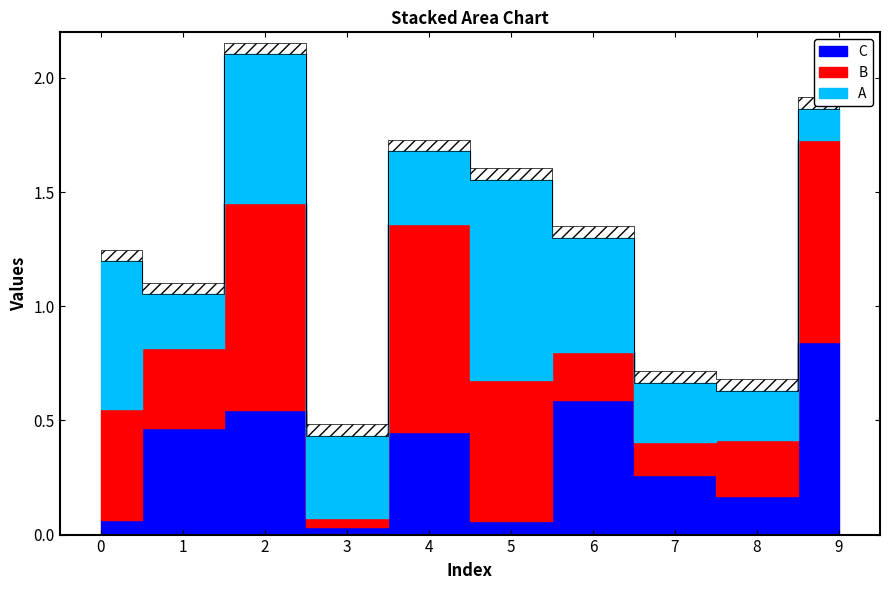

At 4, list the series in order from largest to smallest.

B, C, A